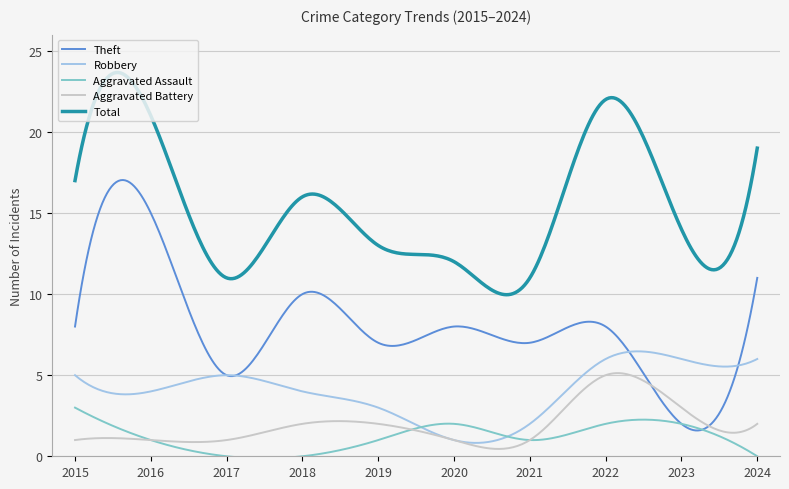

Rank the series by their maximum value, from highest to lowest.

Total, Theft, Robbery, Aggravated Battery, Aggravated Assault